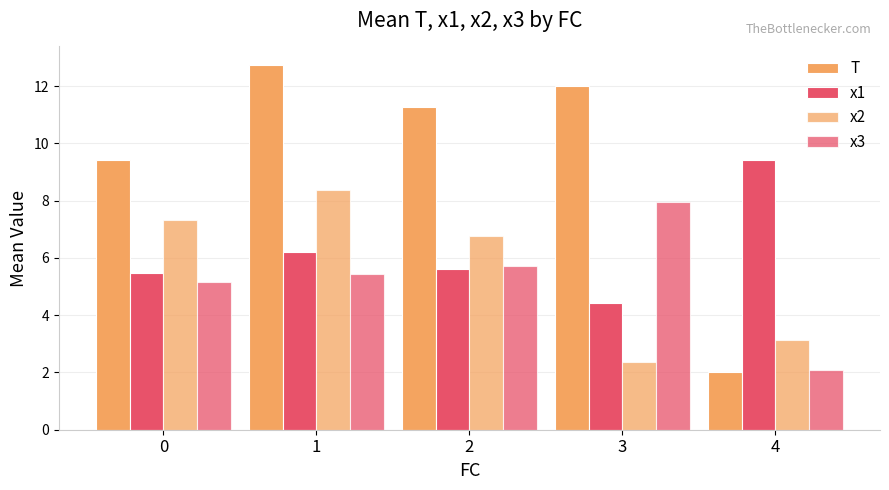

How many bars are there in total?

20